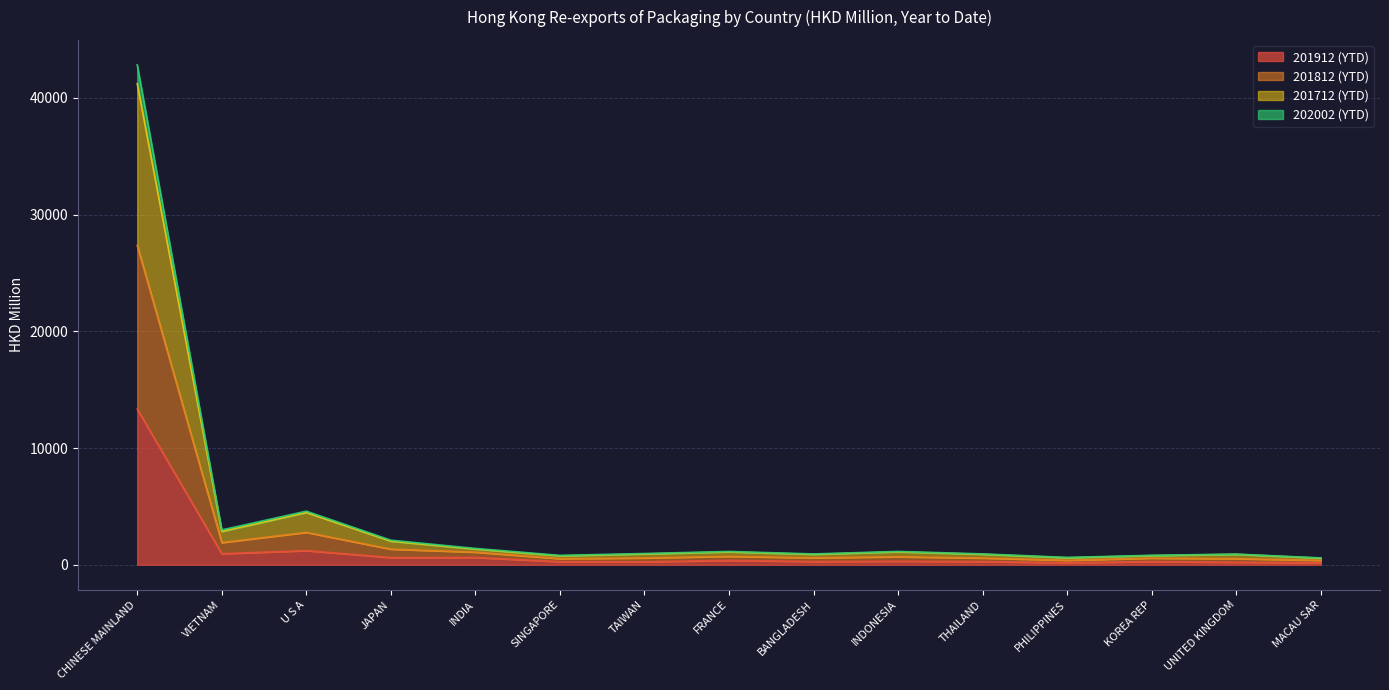

At how many categories does at least one series exceed 32695?

1